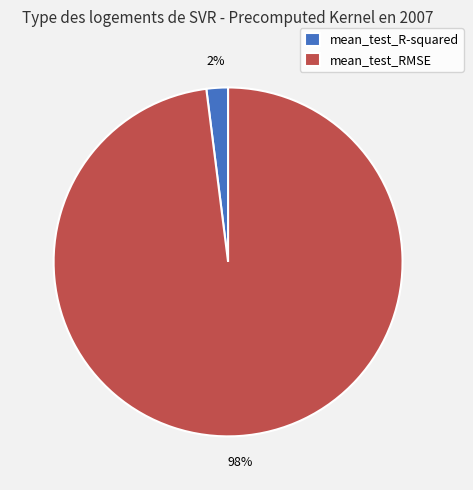

To the nearest percent, what is the average slice percentage?

50%